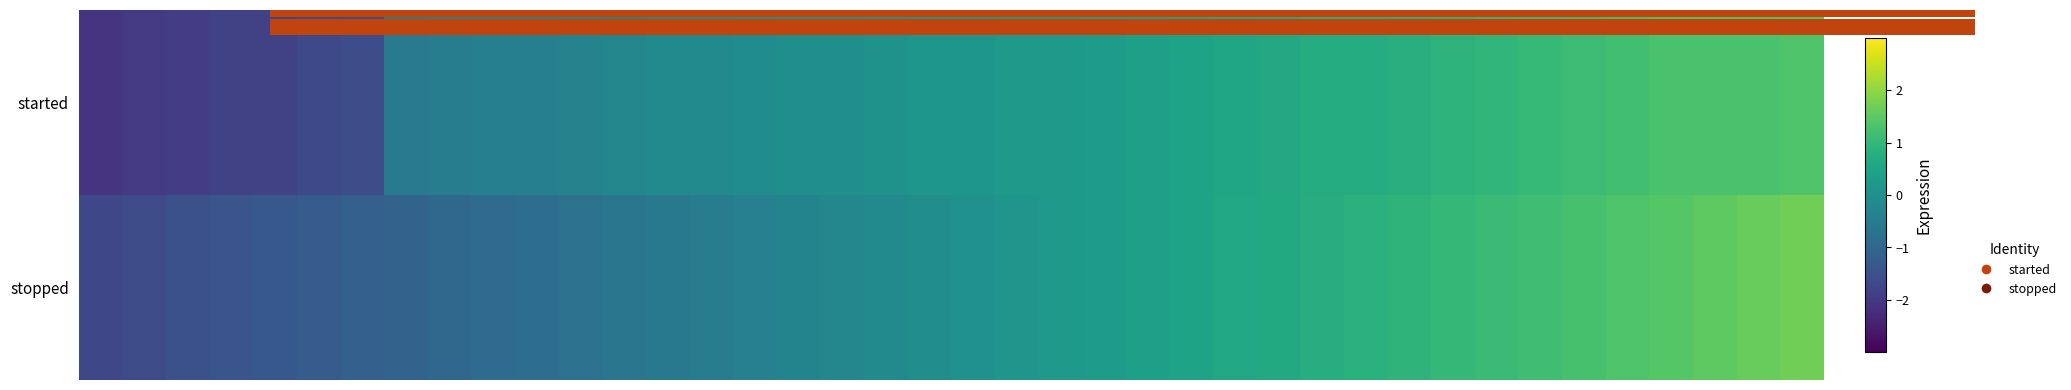

Which series has the largest range (max minus min)?

stopped